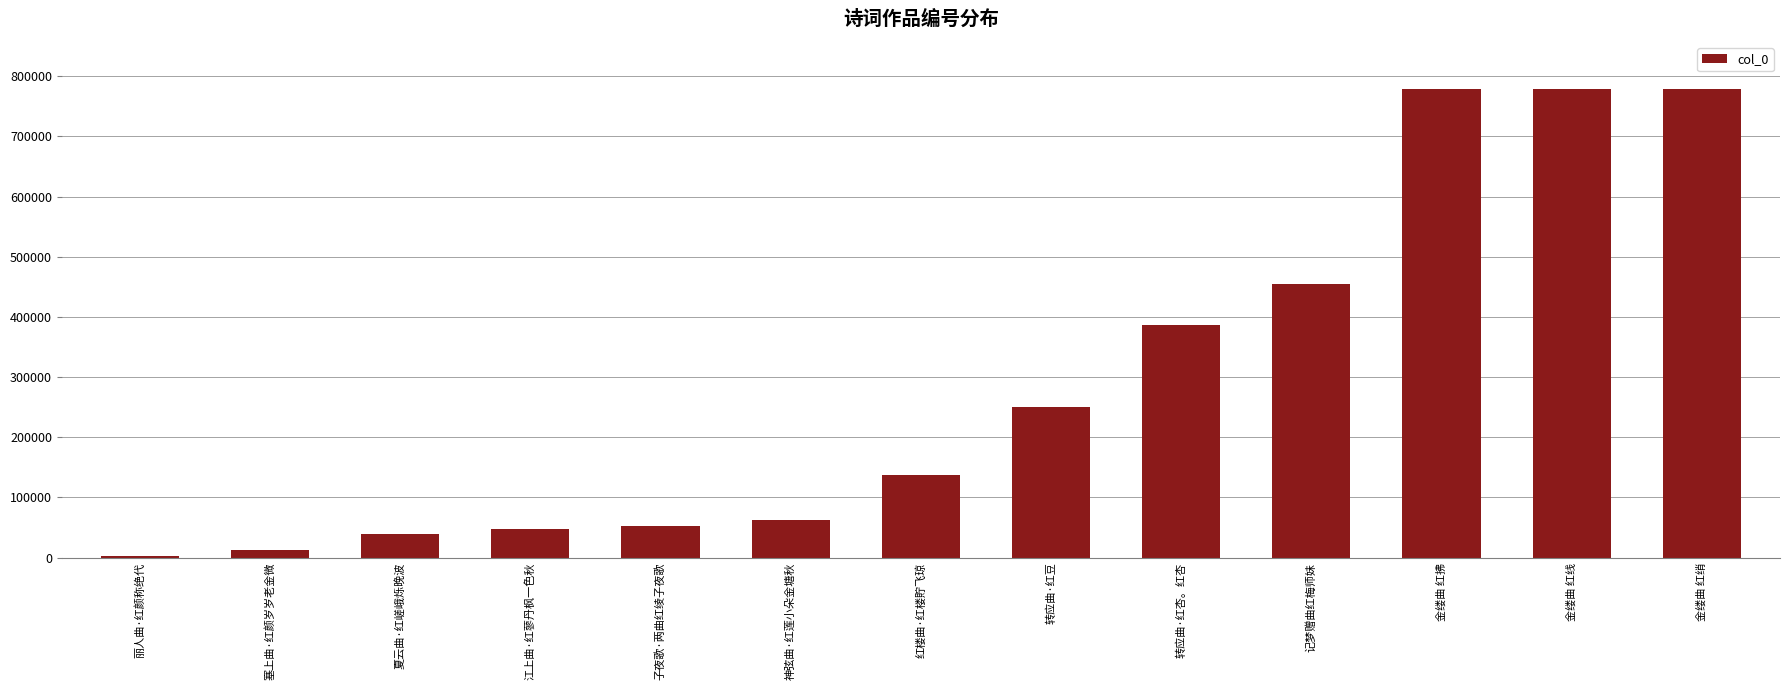

What position from the left is 转应曲·红豆?

8